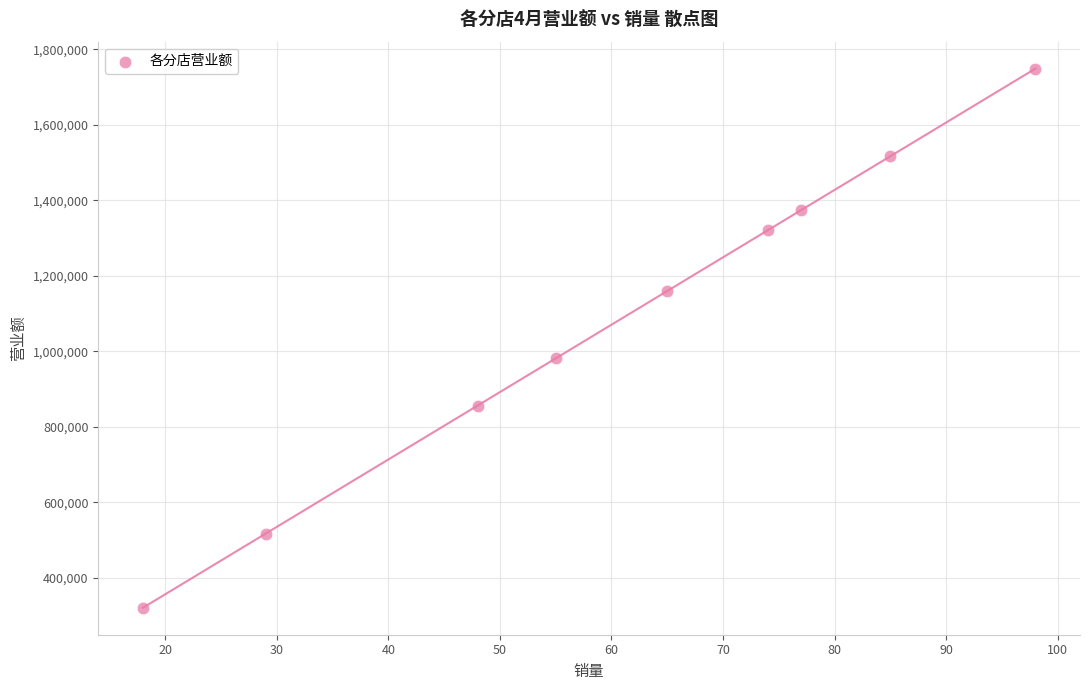

What is the range of Y values (max minus min)?

1427600